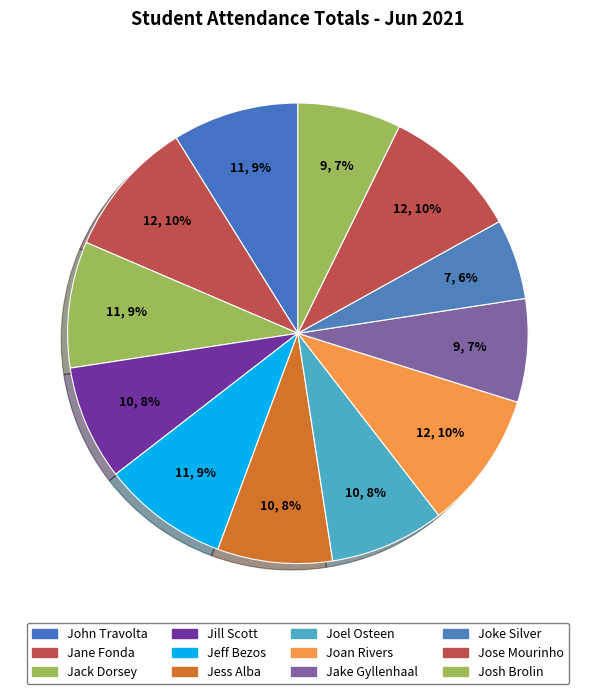

Approximately how many times larger is the value at Jack Dorsey compared to Jess Alba?

1.1